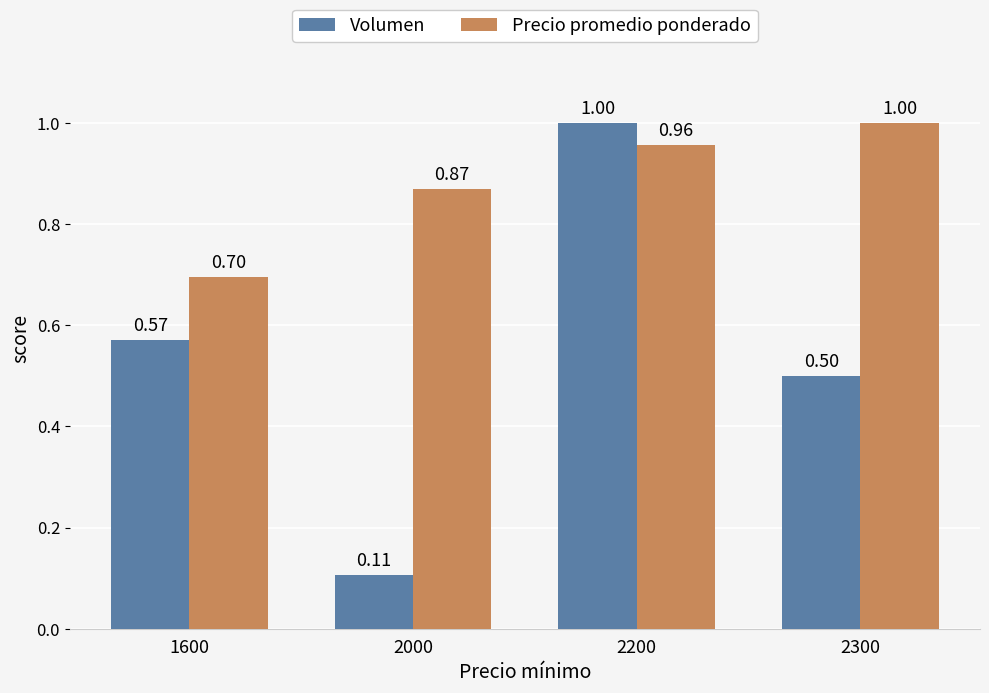

List the labels in order of Volumen value, largest first.

2200, 1600, 2300, 2000